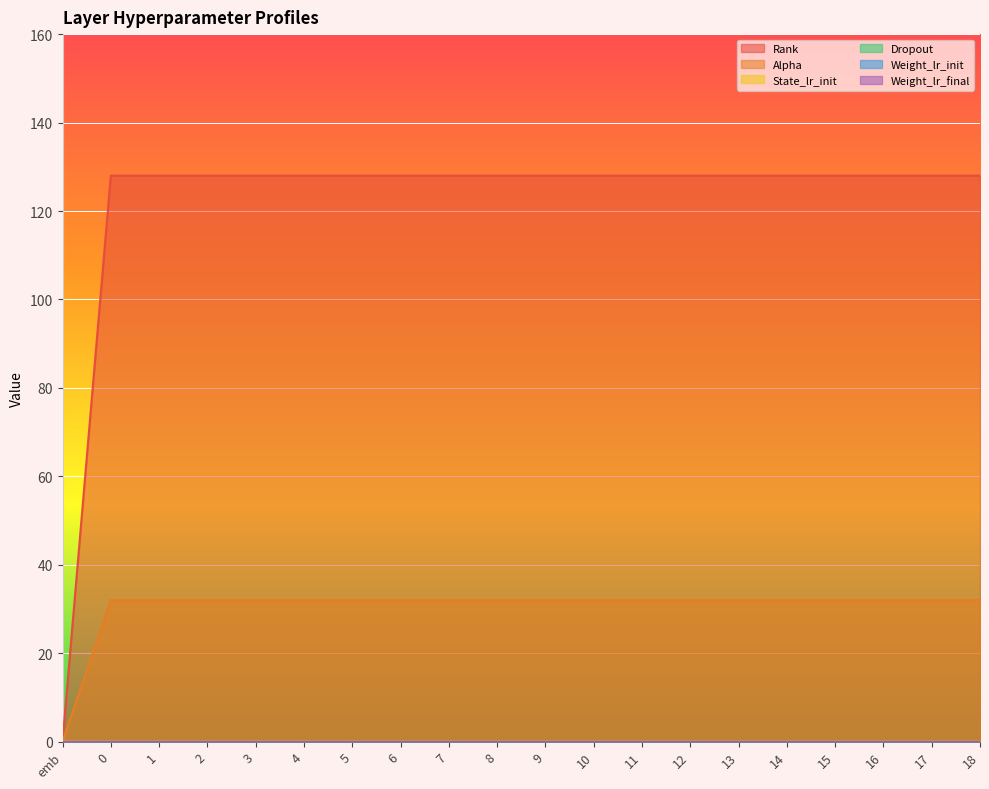

What position from the right is 15?

4